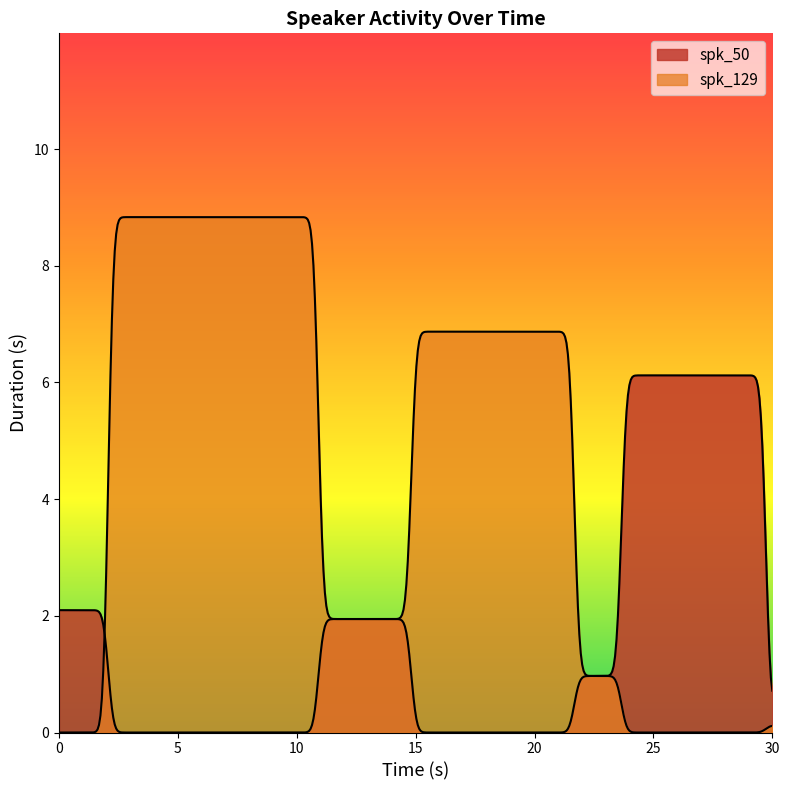

Which series has the largest total across all categories?

spk_129